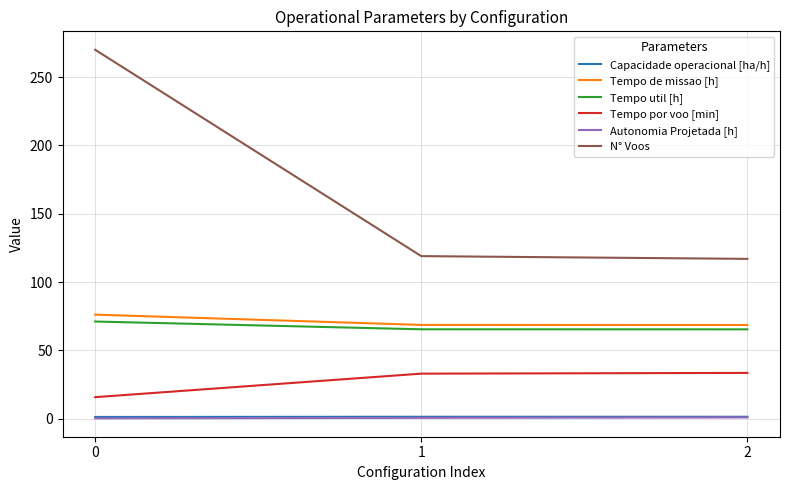

What is the sum of the Tempo por voo [min] values at 1 and 2?

66.6